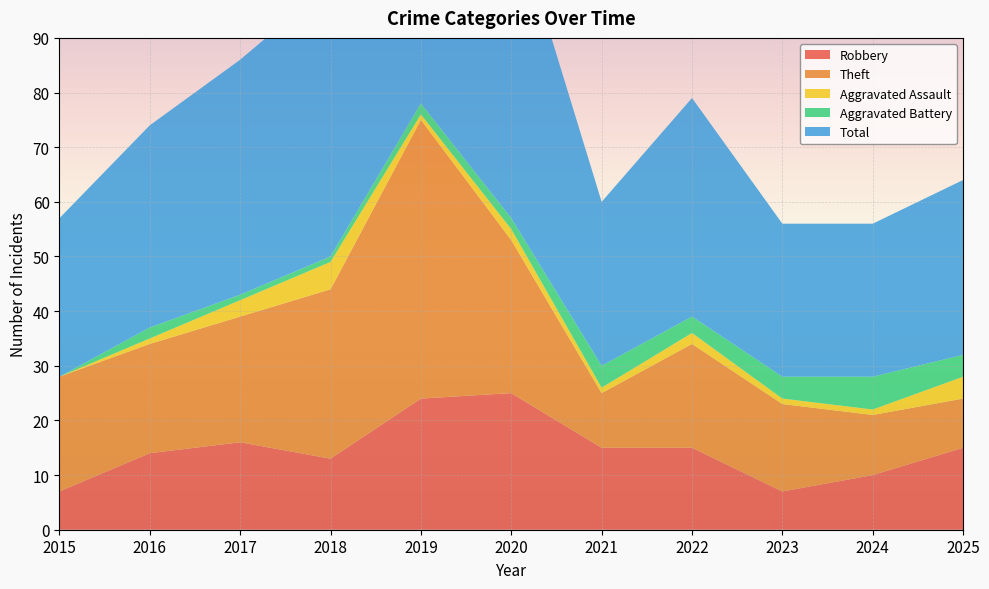

Reading left to right, transcribe all the data shown in this chart.

Robbery: 7	14	16	13	24	25	15	15	7	10	15
Theft: 21	20	23	31	51	28	10	19	16	11	9
Aggravated Assault: 0	1	3	5	1	2	1	2	1	1	4
Aggravated Battery: 0	2	1	1	2	2	4	3	4	6	4
Total: 29	37	43	50	79	57	30	40	28	28	32